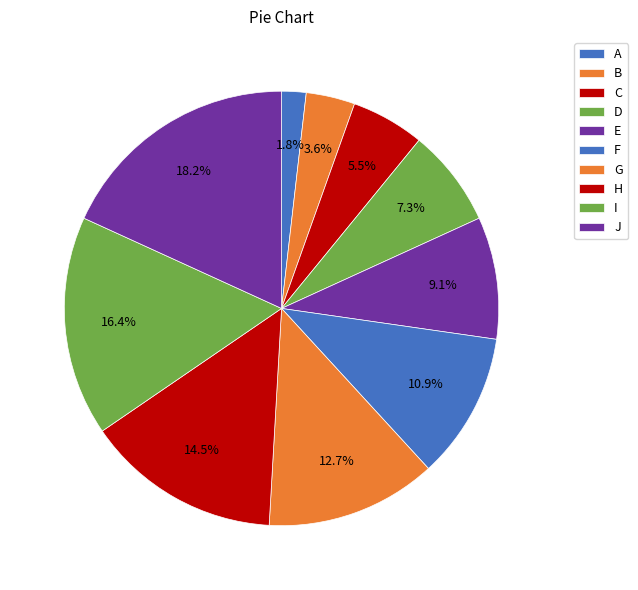

The F slice represents 1% of the pie. True or false?

False